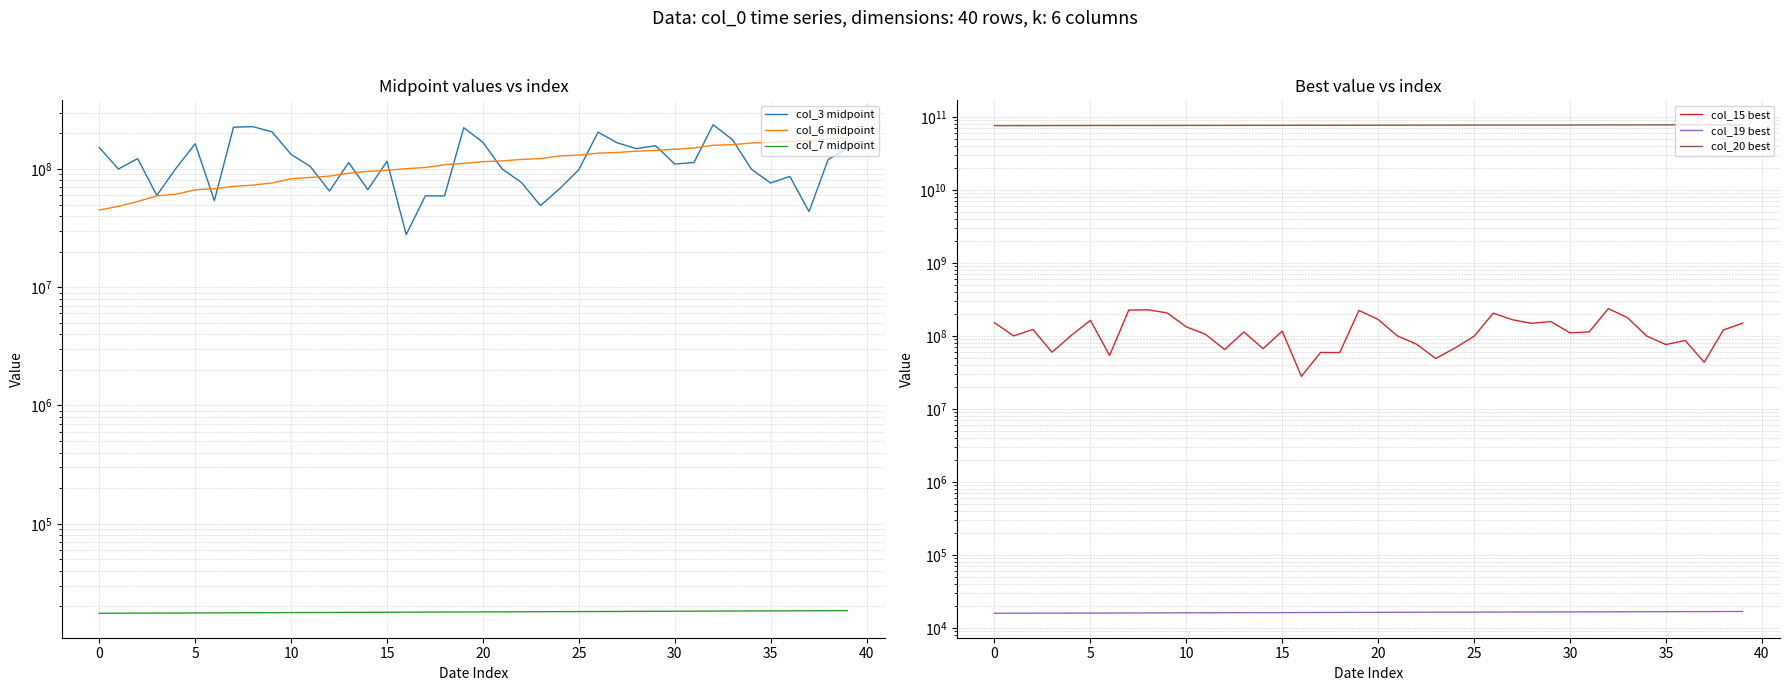

What is the average value of the col_6 midpoint series?

113378434